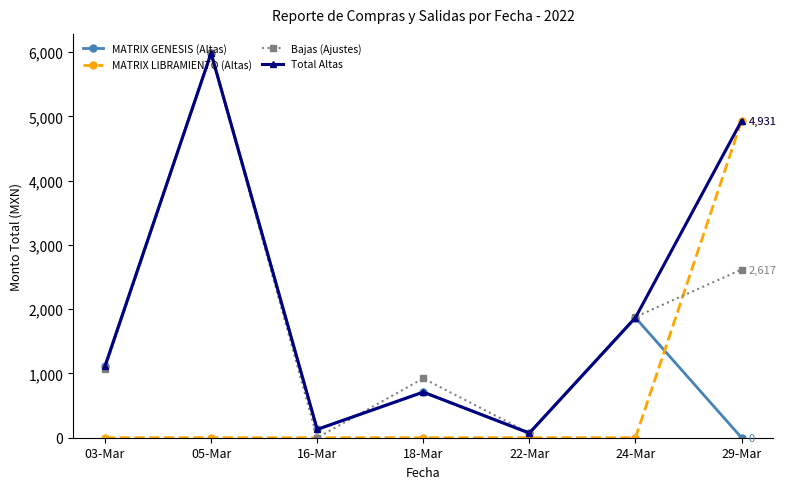

What is the label of the 6th point from the right?

05-Mar